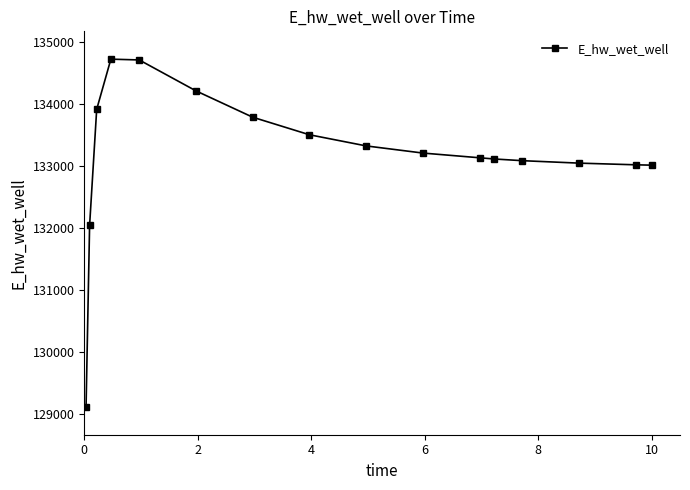

What is the value of the 5th point from the left?

134716.2